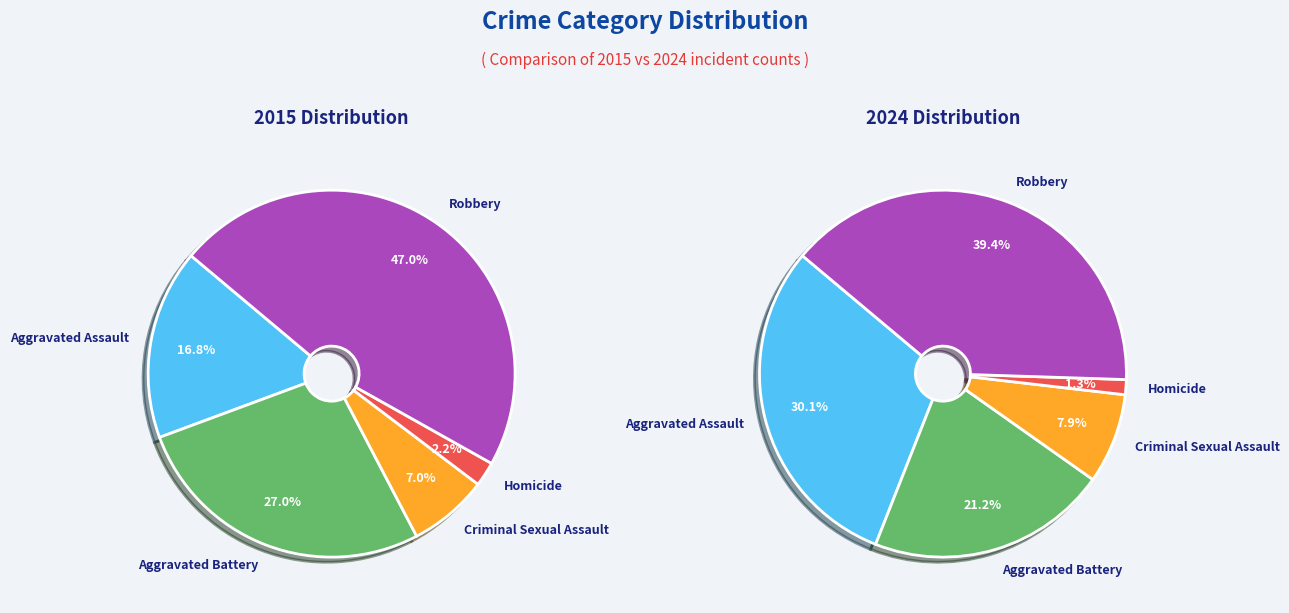

To the nearest percent, what is the difference between the largest and smallest slice percentages?

45%